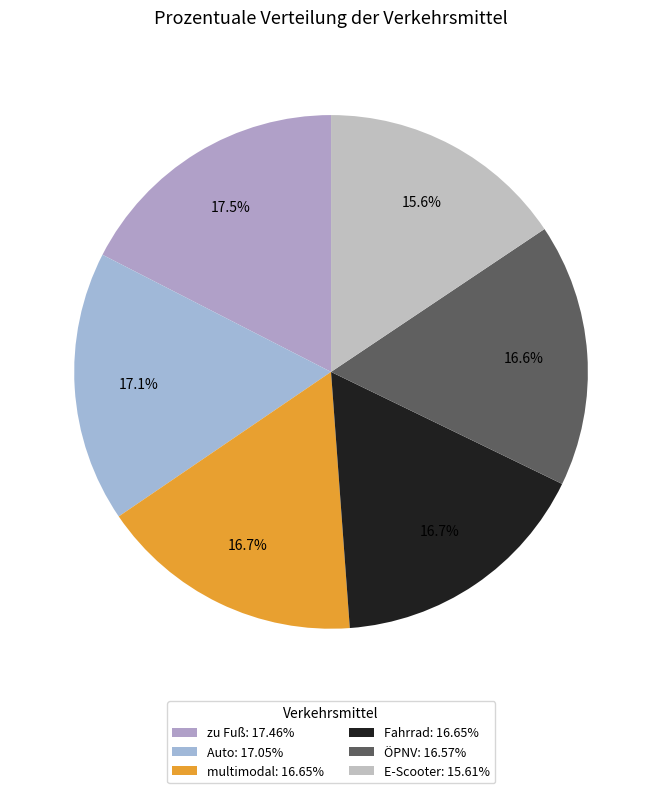

To the nearest percent, what is the average slice percentage?

17%